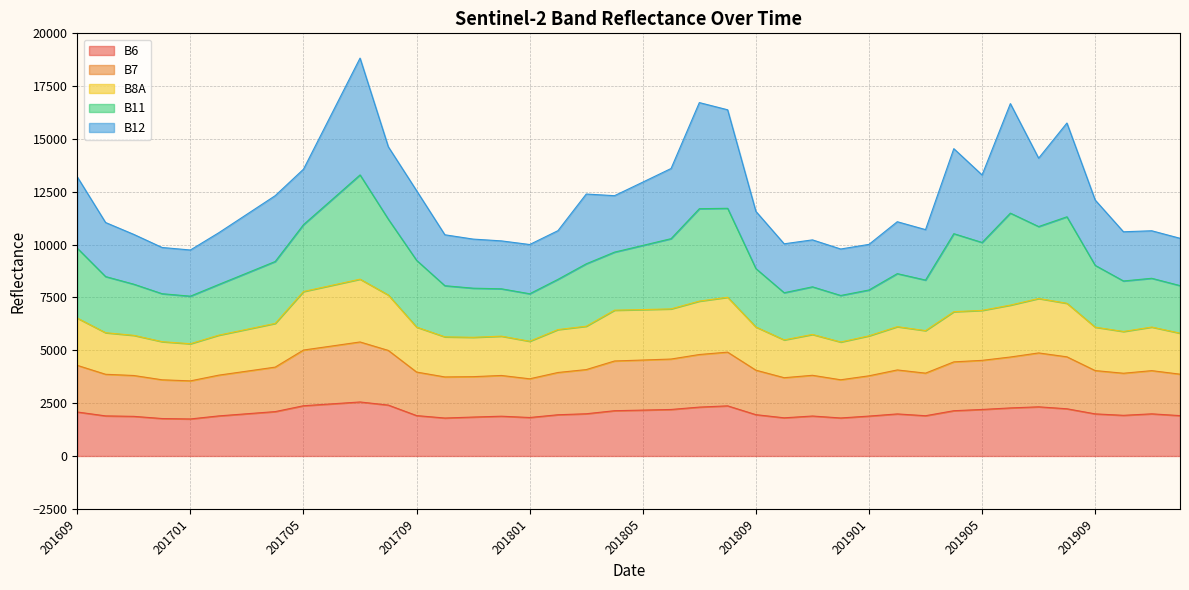

How many interior local valleys does the B8A series have?

7